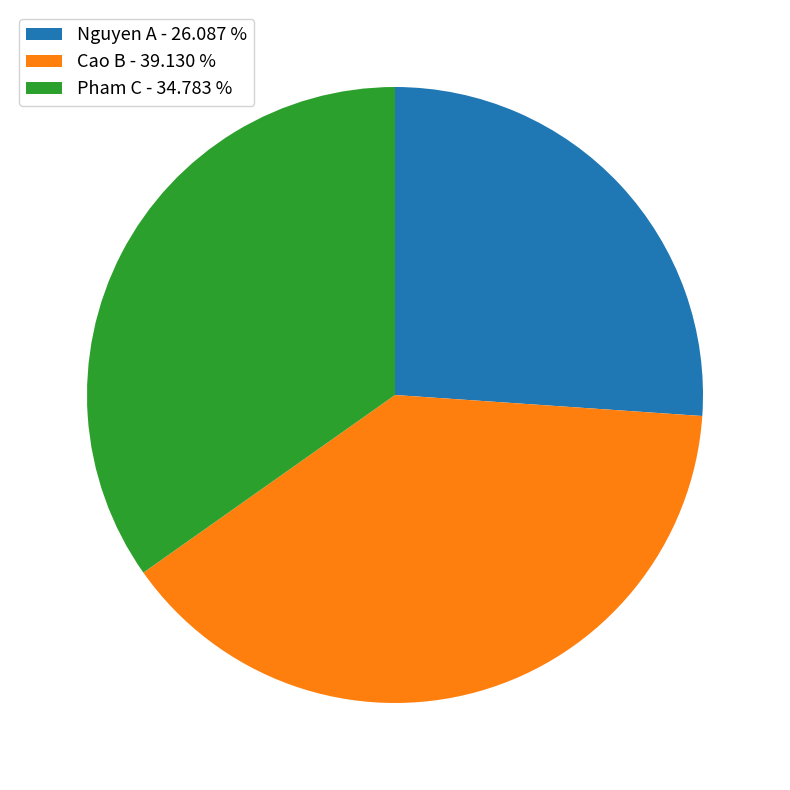

What is the ratio of the value at Cao B - 39.130 % to the value at Pham C - 34.783 %?

1.1